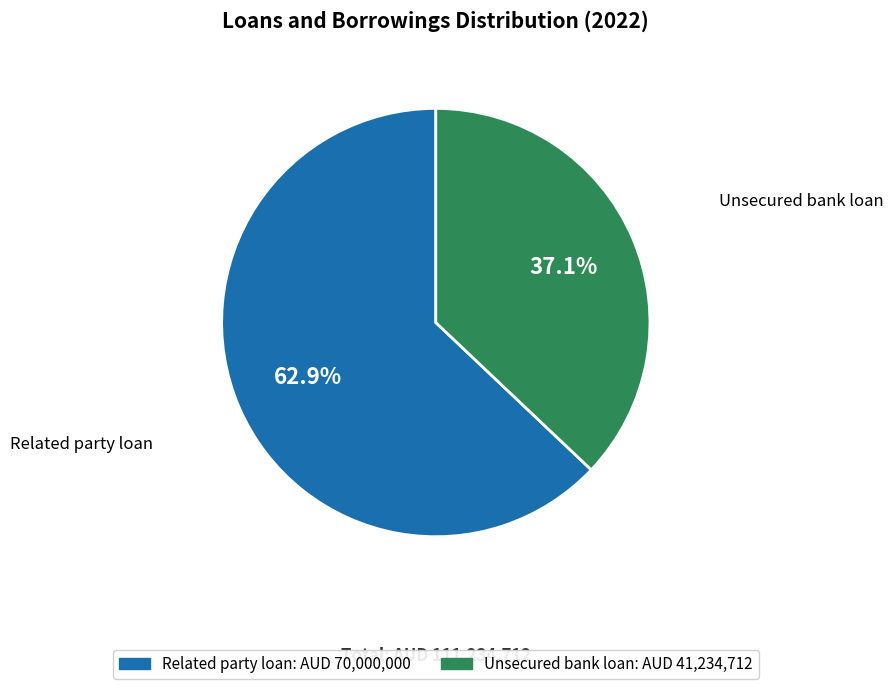

How many slices are in this pie chart?

2